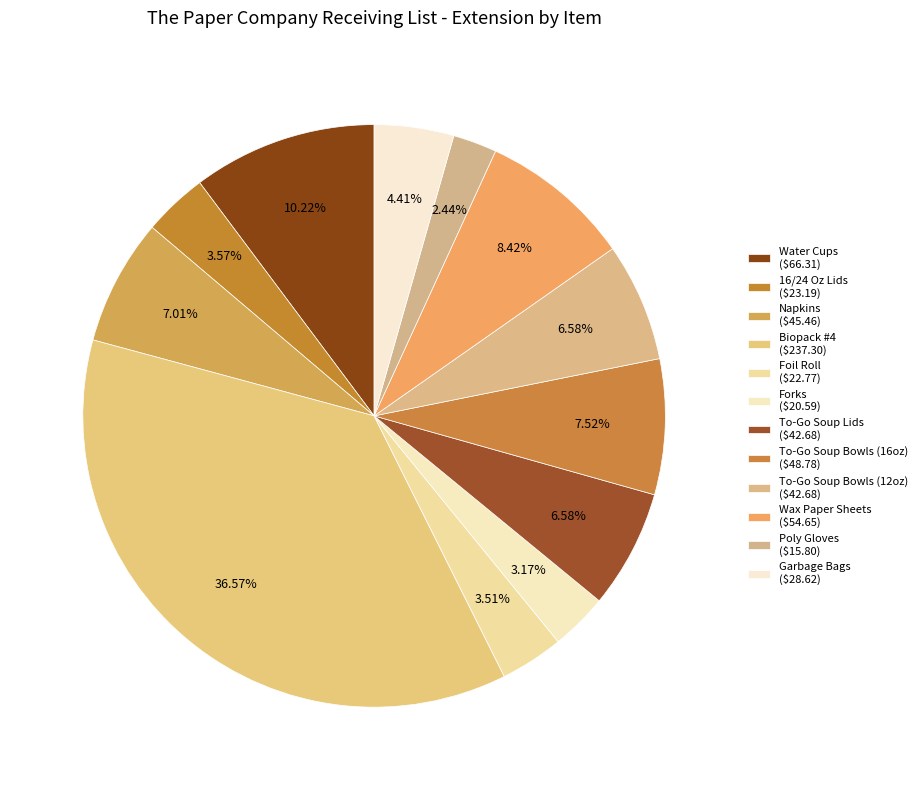

What percentage do Napkins and Foil Roll together represent?

10.5%